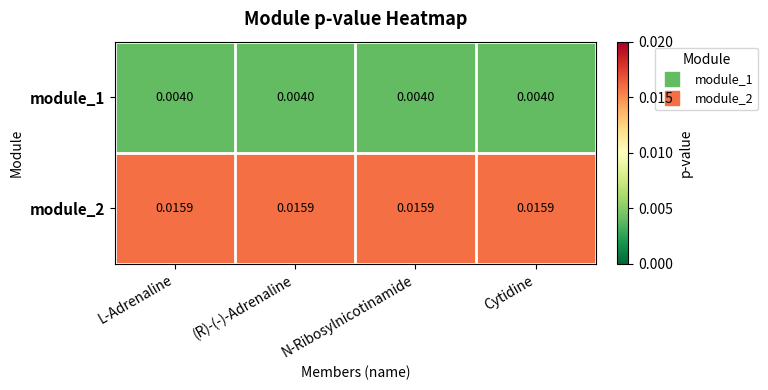

Rank the series by their maximum value, from lowest to highest.

module_1, module_2